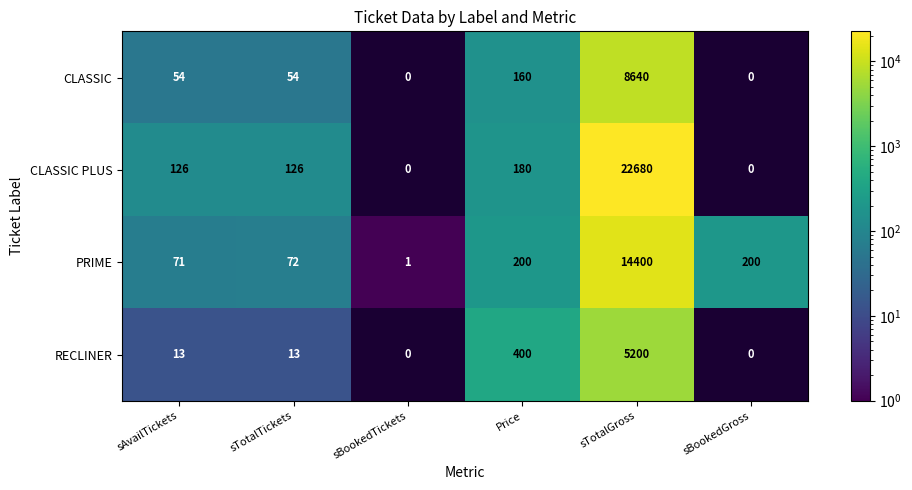

Is it true that CLASSIC equals 25 at sTotalTickets?

False